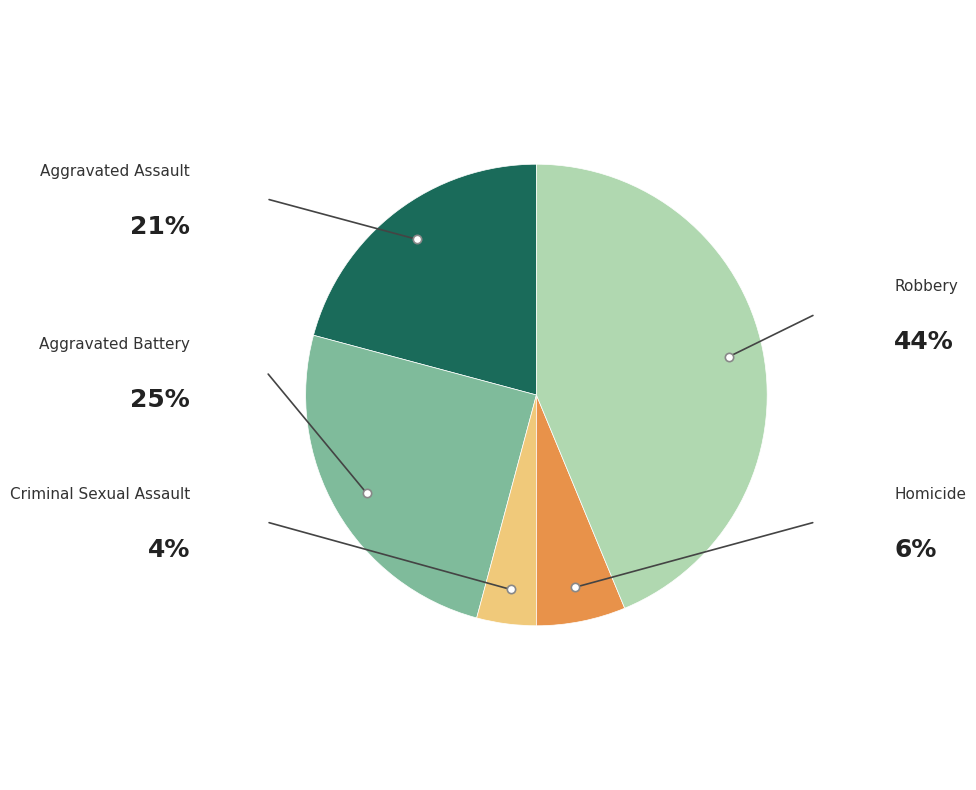

Is there a majority slice in this chart?

No